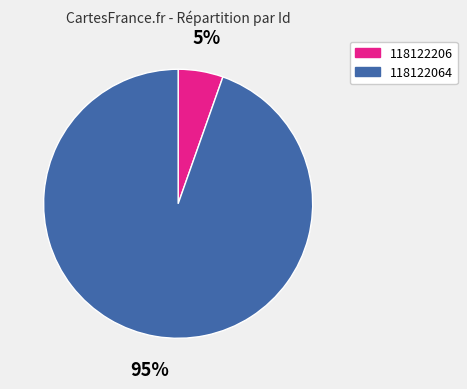

Which category accounts for the majority?

118122064